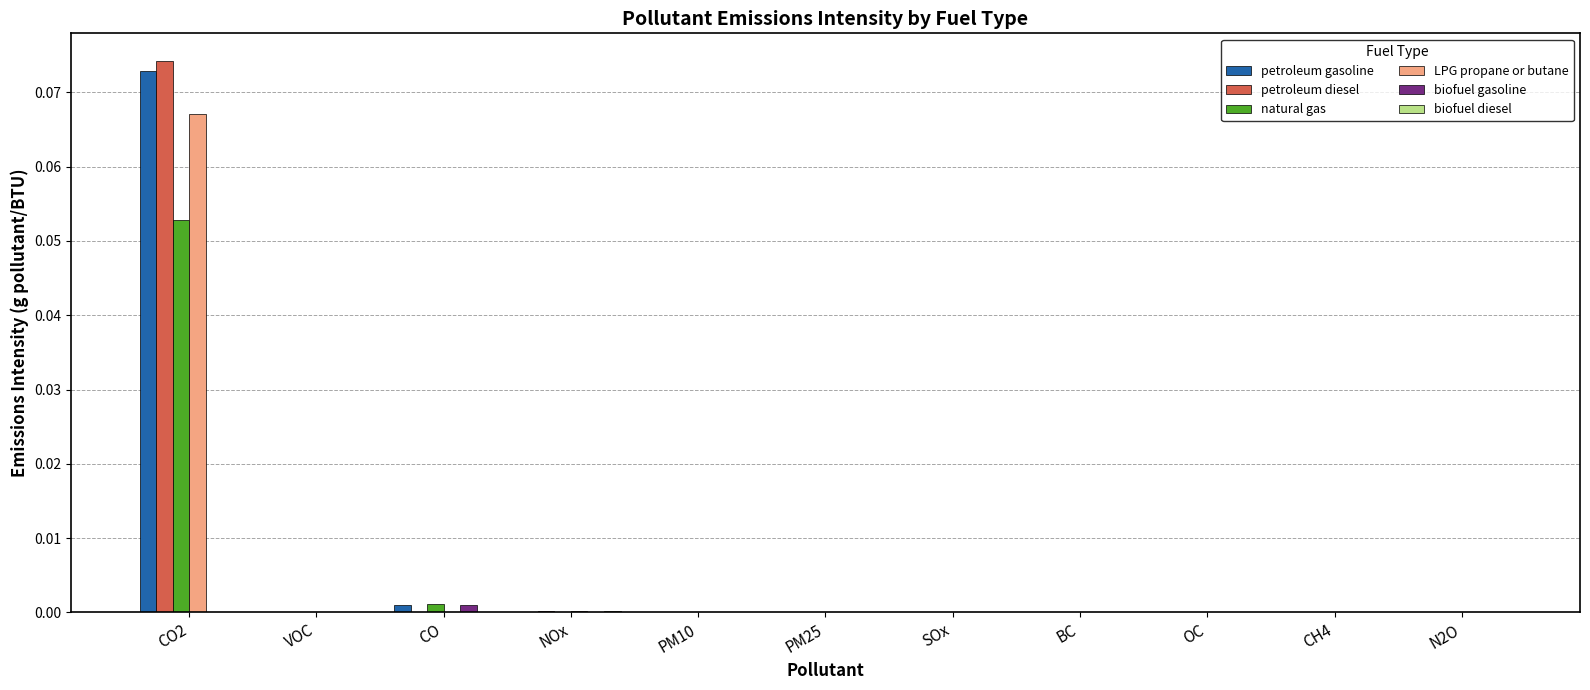

At which category is the sum across all series the highest?

CO2